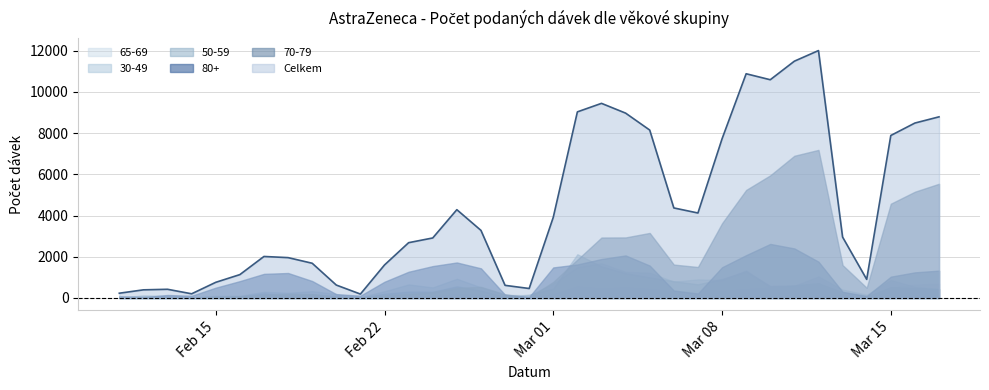

Is the value of Celkem at 13 greater than the value of 50-59 at 27?

Yes